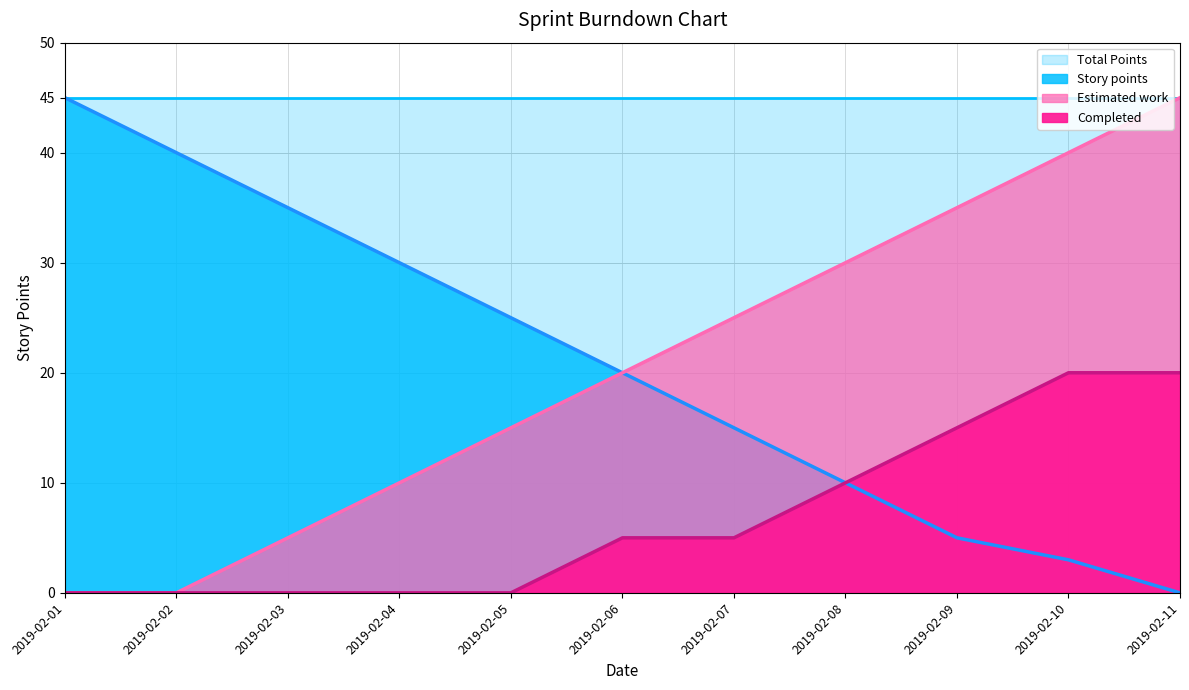

True or false: Story points and Estimated work intersect in this chart.

False